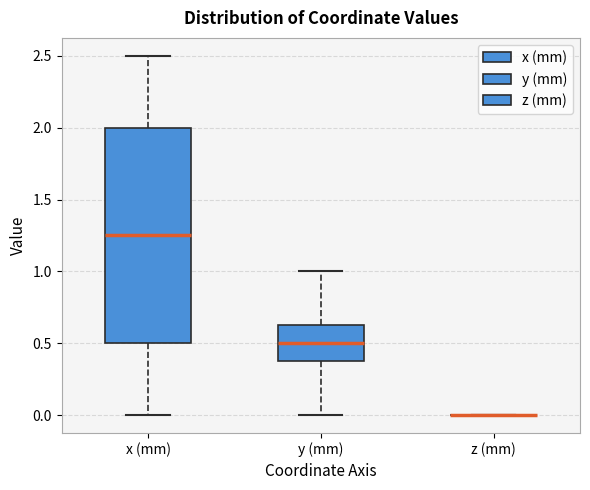

Reading left to right, read every box against the y-axis: the position of its median line, the range the box covers, and the ends of its whiskers. The values are not printed on the chart, so give them approximately, as read against the axis.

x (mm): median 1.25, box 0.50 to 2.00, whiskers 0.00 to 2.50
y (mm): median 0.50, box 0.40 to 0.65, whiskers 0.00 to 1.00
z (mm): box collapsed to a line at 0.00, whiskers 0.00 to 0.00